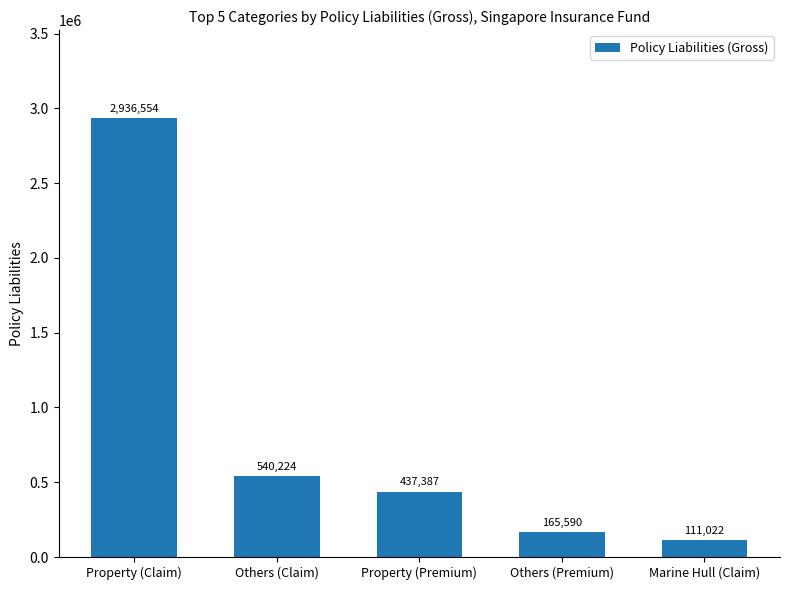

Where is the data nearest to the value 1523788?

Others (Claim)